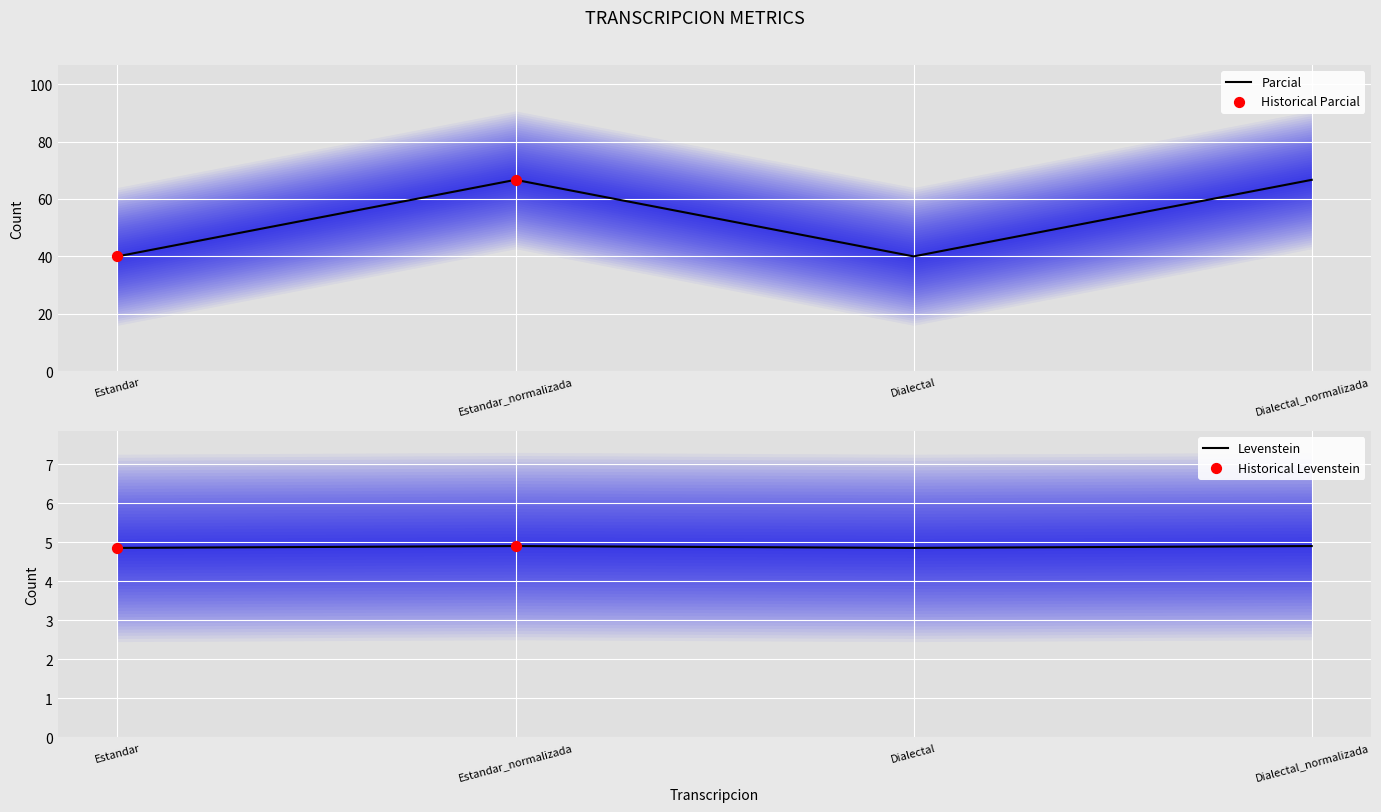

At how many categories does at least one series exceed 31?

4